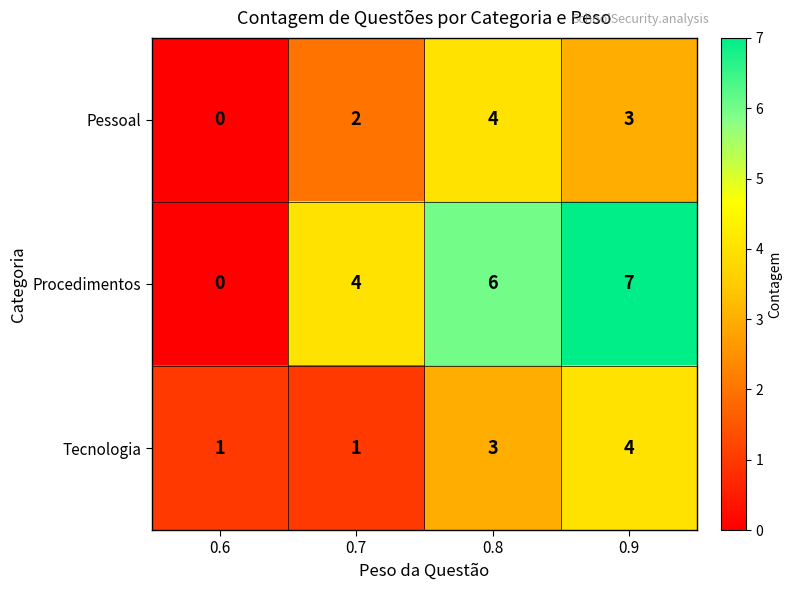

Which category has the highest value across all series?

0.9